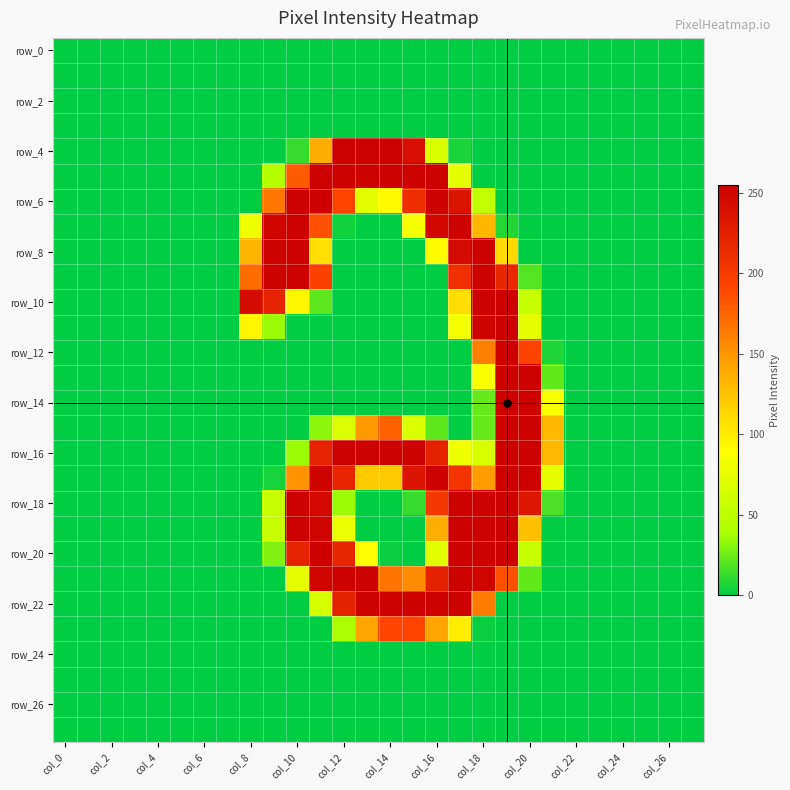

At which category is the sum across all series the highest?

19